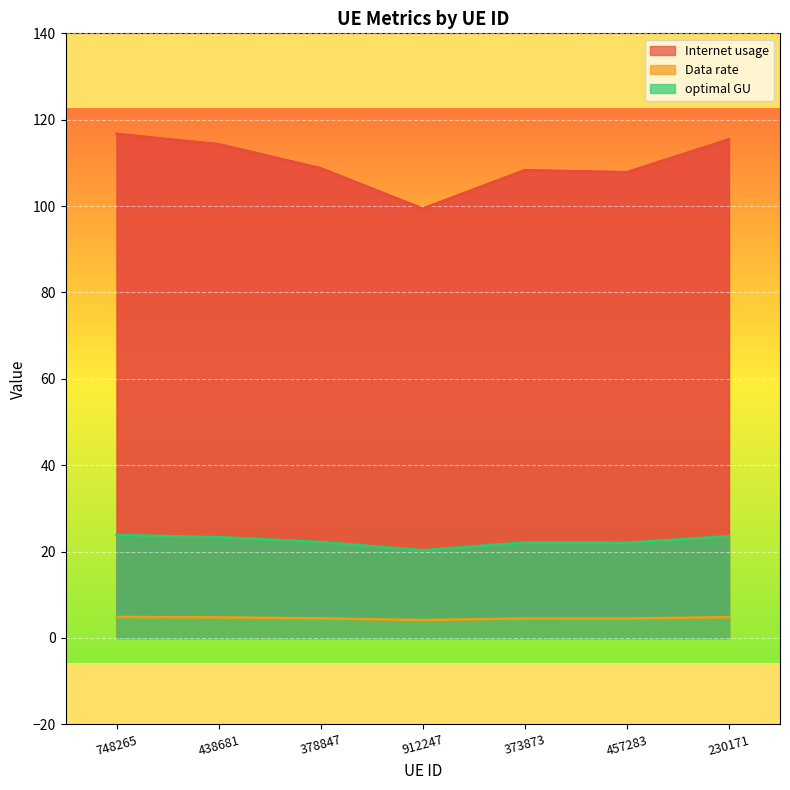

At which category does Data rate reach its first local valley?

912247